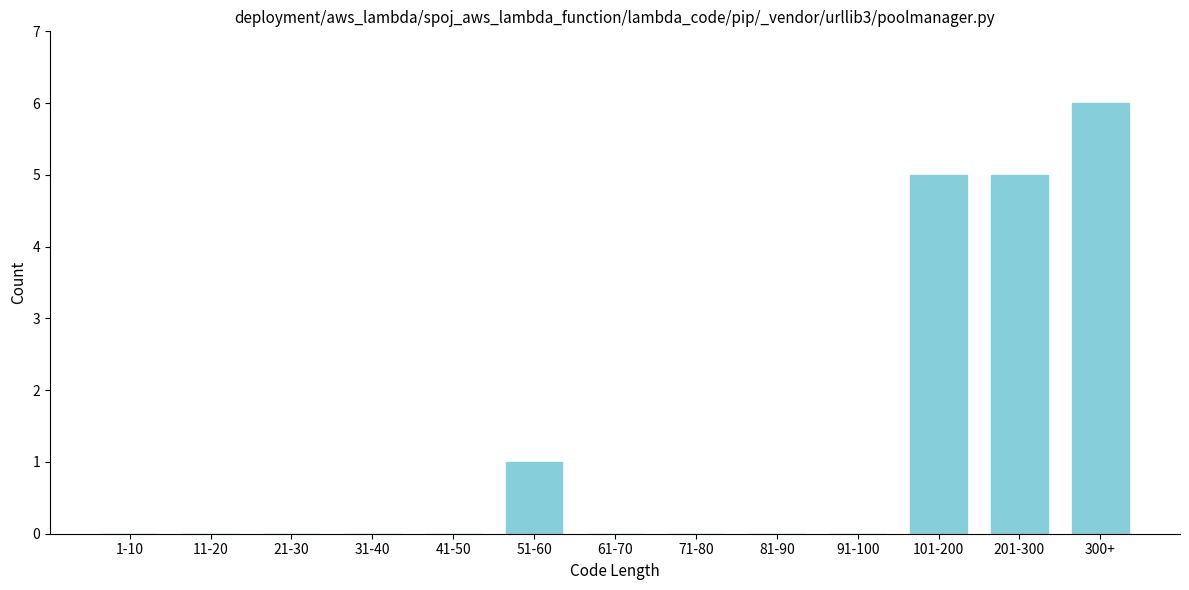

Reading left to right, transcribe all the data shown in this chart.

1-10=0	11-20=0	21-30=0	31-40=0	41-50=0	51-60=1	61-70=0	71-80=0	81-90=0	91-100=0	101-200=5	201-300=5	300+=6